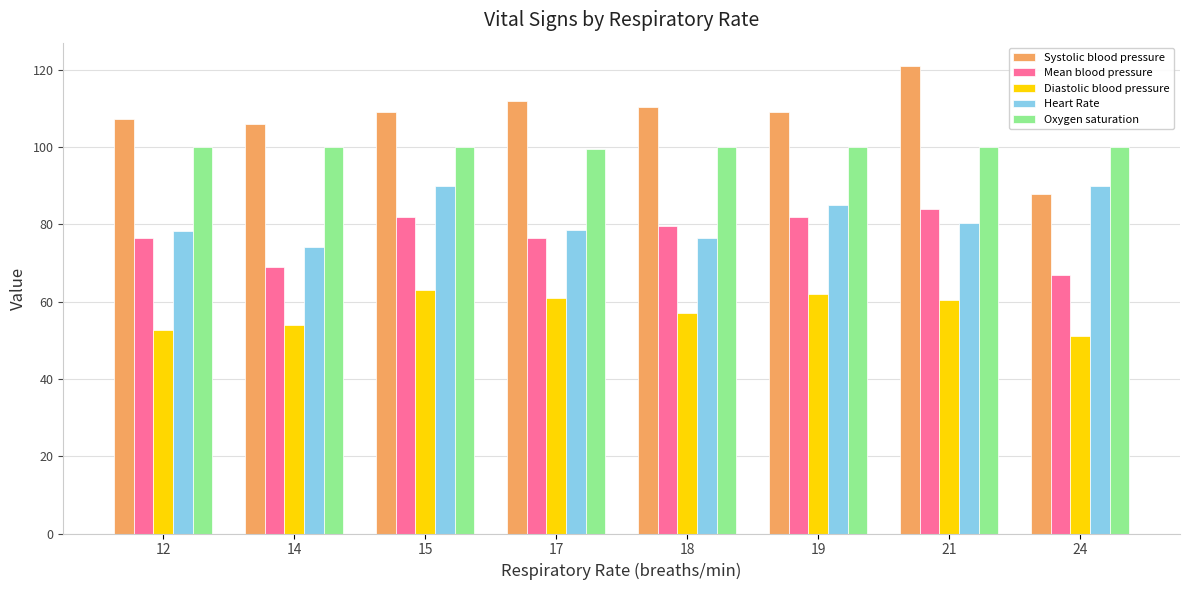

What is the sum of all Systolic blood pressure values?

862.9